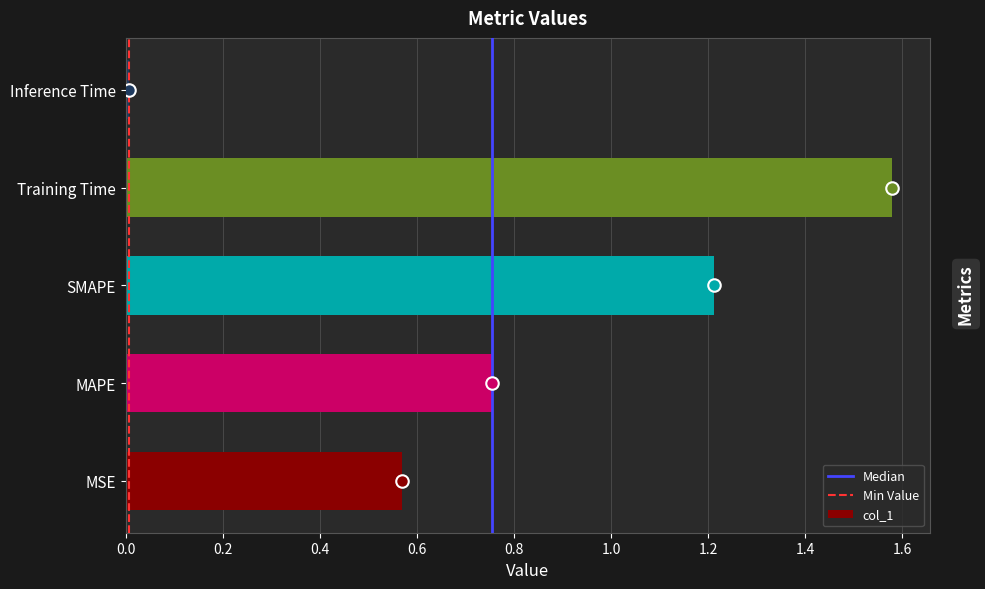

Which label corresponds to the smallest value in the chart?

Inference Time